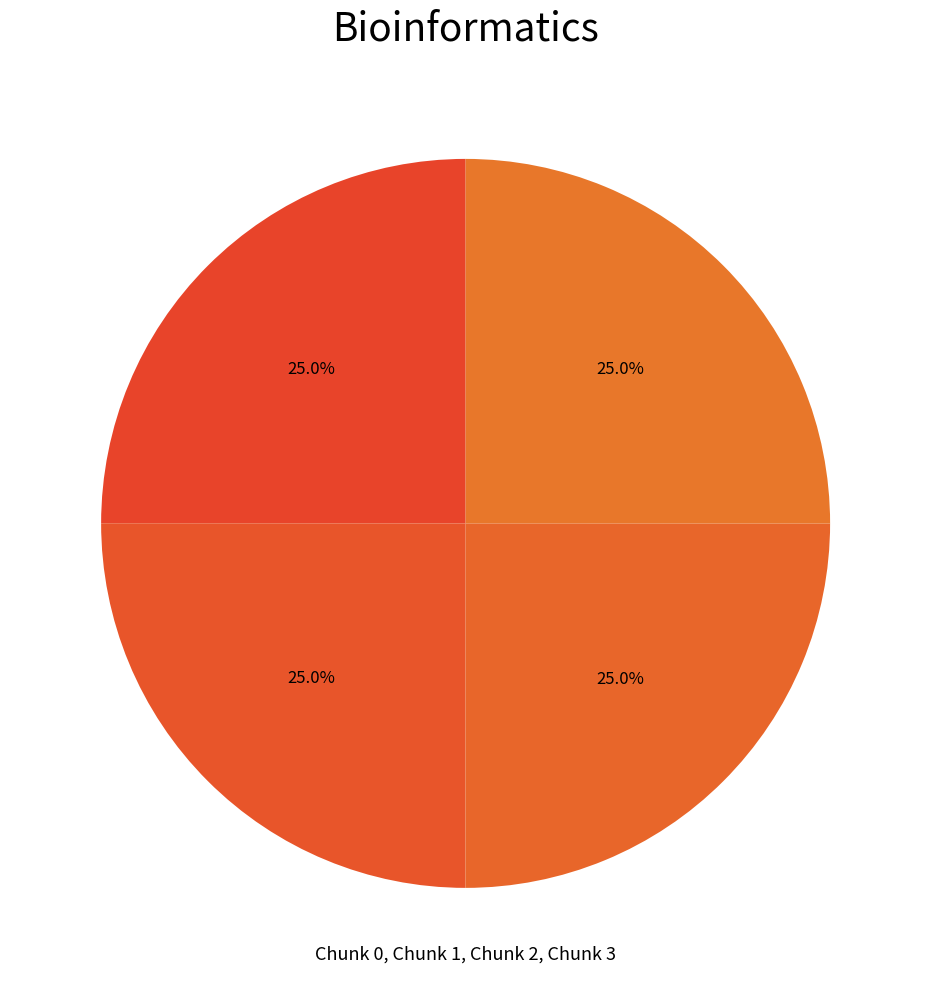

How many segments does this pie chart have?

4